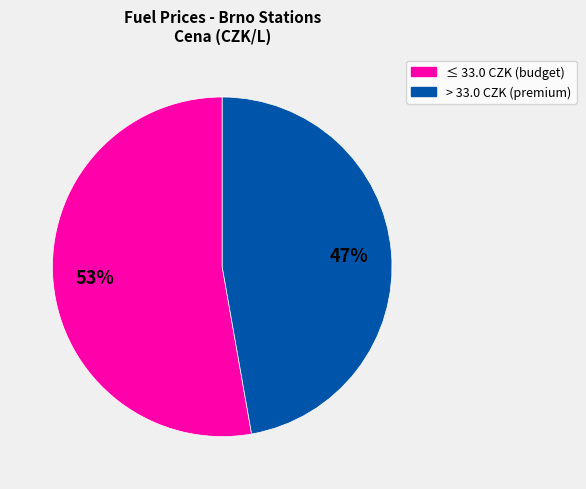

Does any single category account for the majority?

Yes